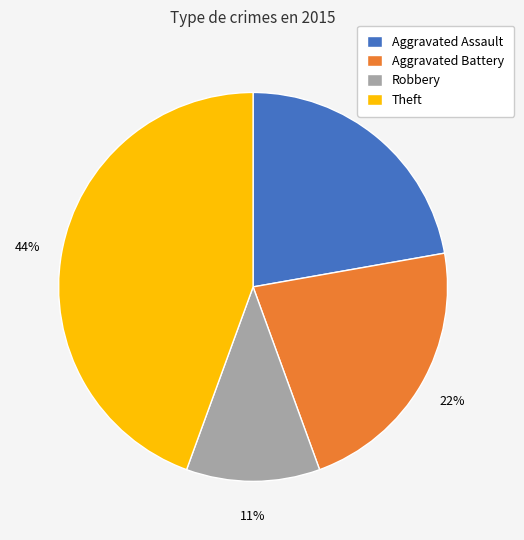

Count the number of slices in the pie.

4